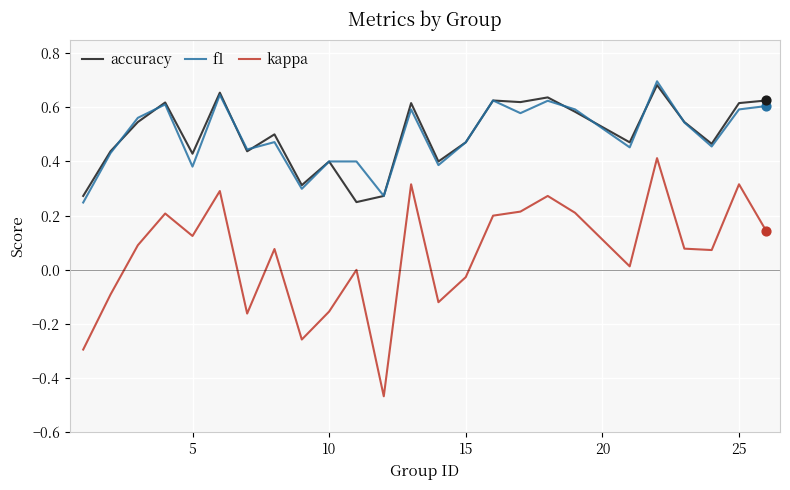

True or false: kappa and accuracy intersect in this chart.

False